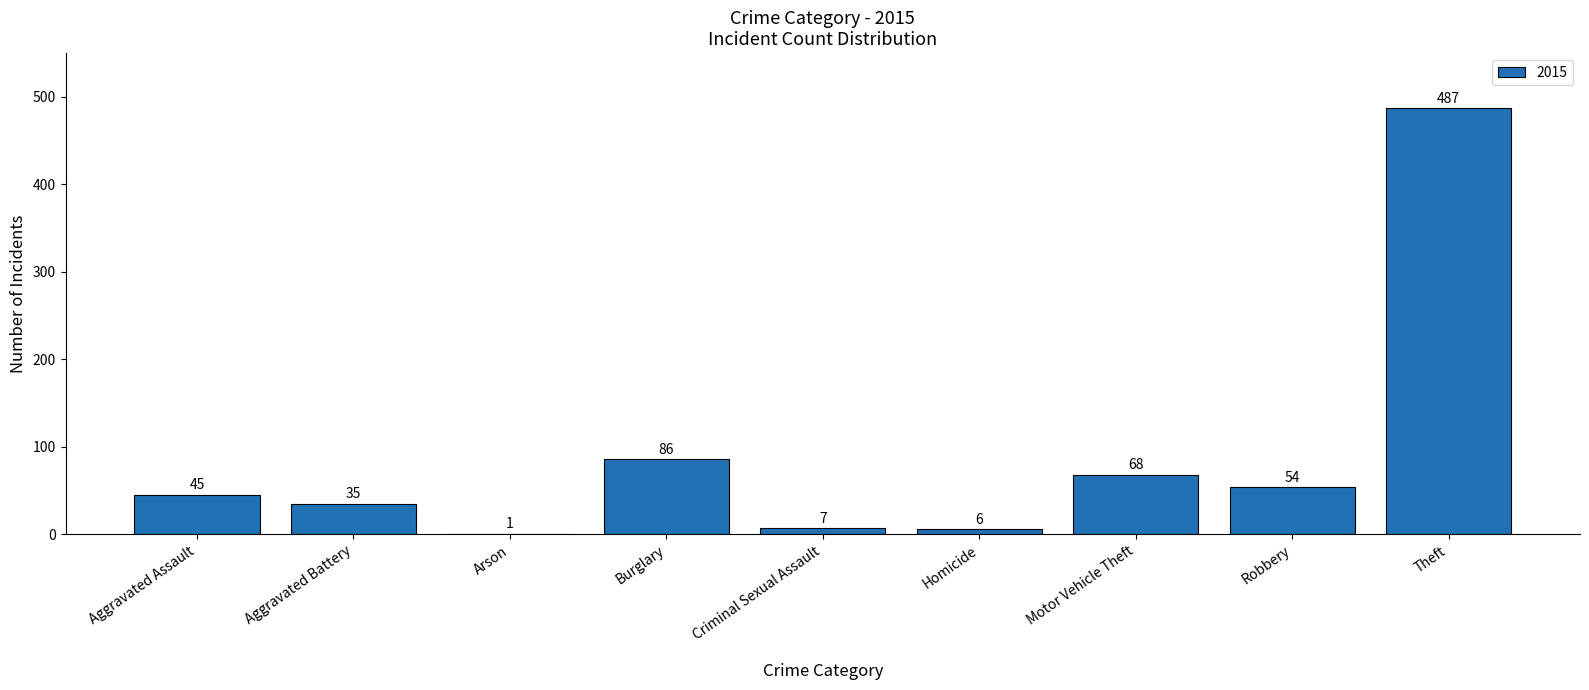

At which label is the value closest to 244?

Burglary